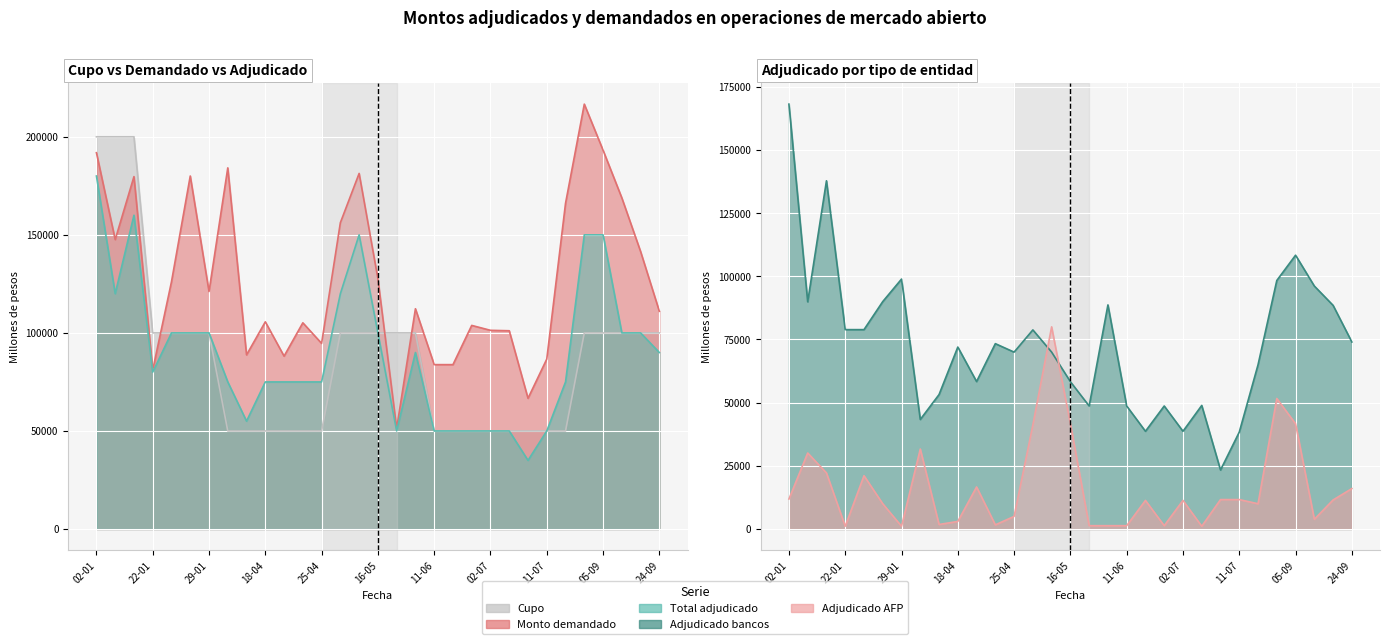

What is the sum of the Total adjudicado values at 22-01 and 11-09?

180000